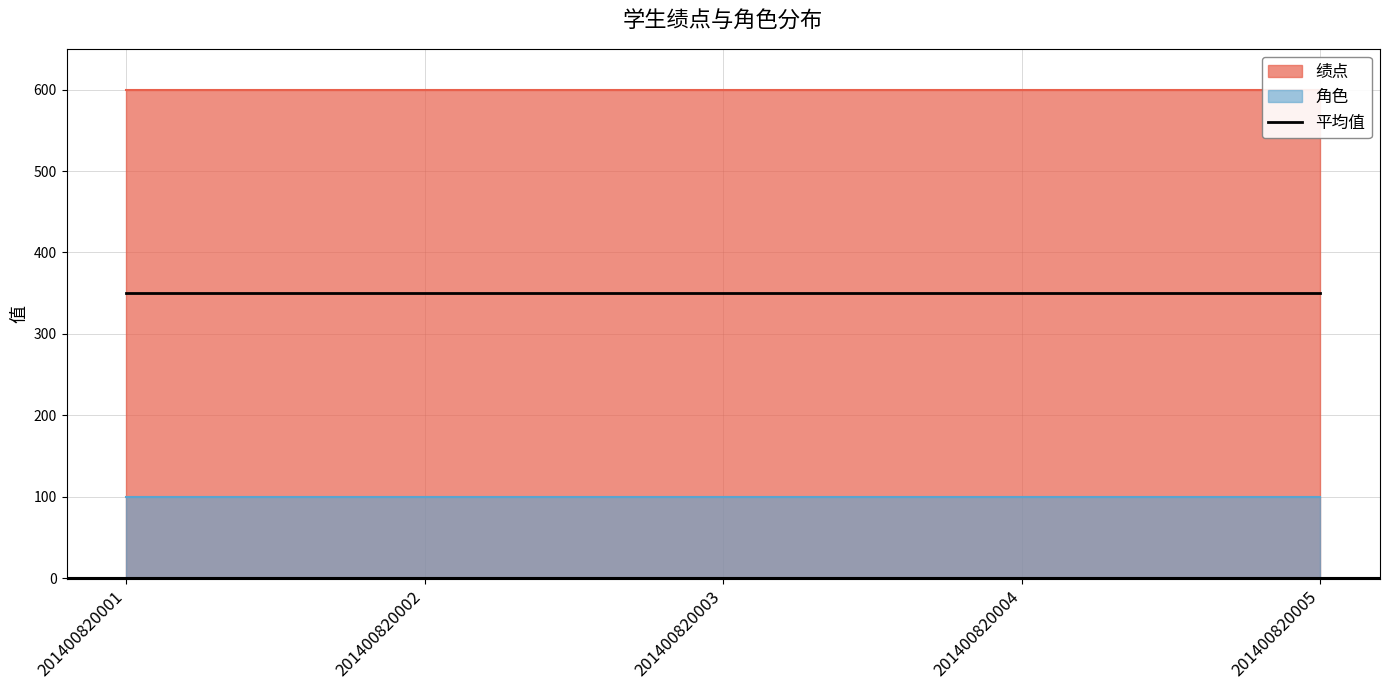

How many lines are shown in the chart?

2